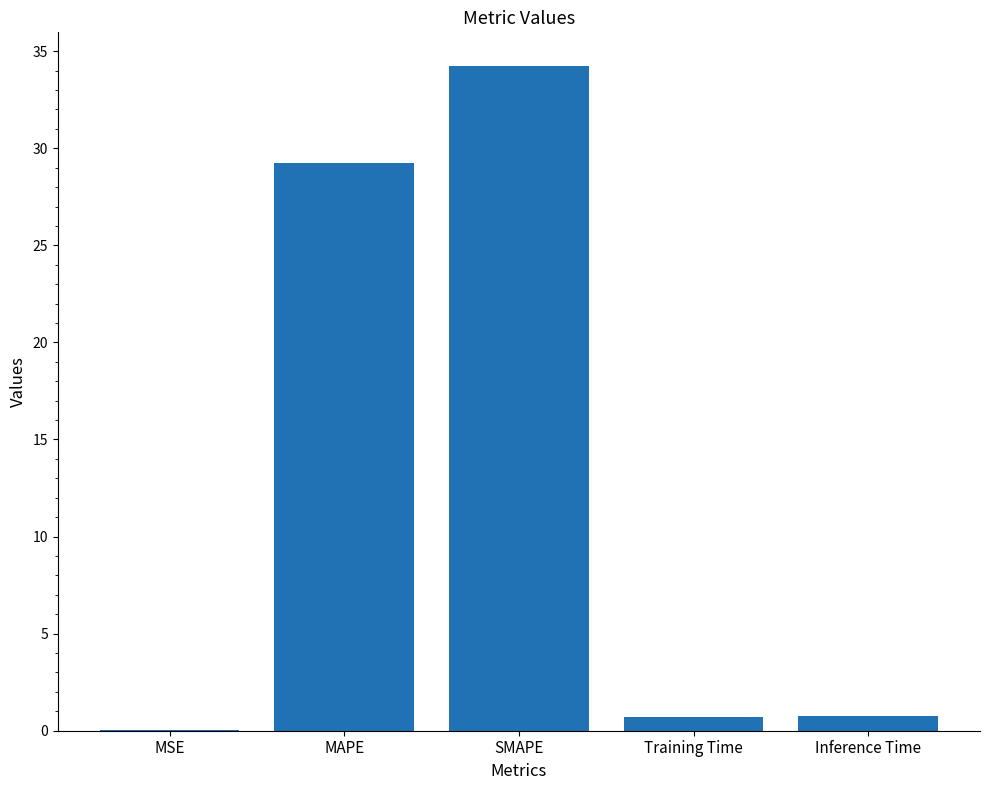

What is the sum of all values?

65.0